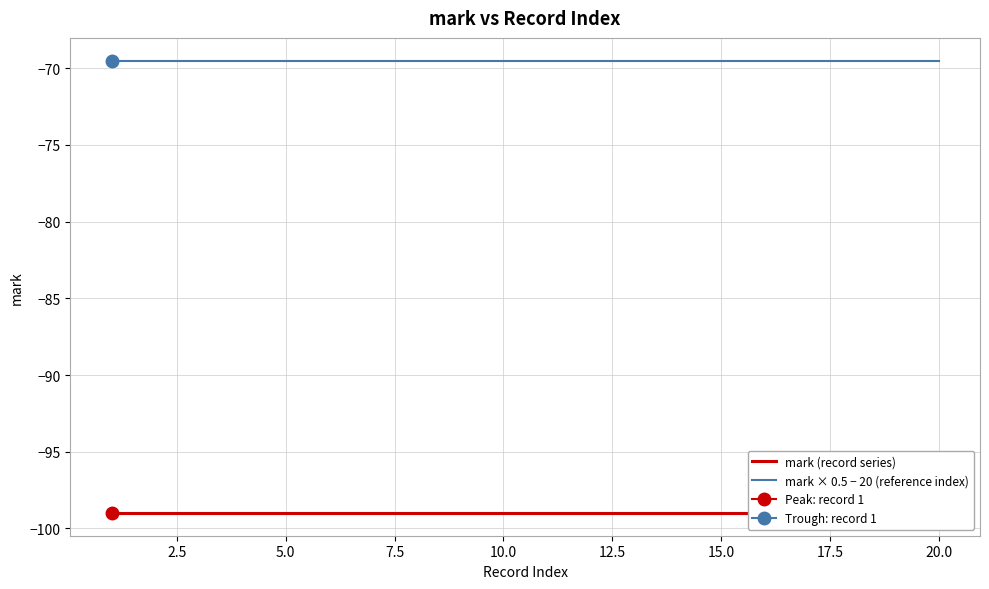

The value of mark (record series) at 10.0 is -172.9. True or false?

False